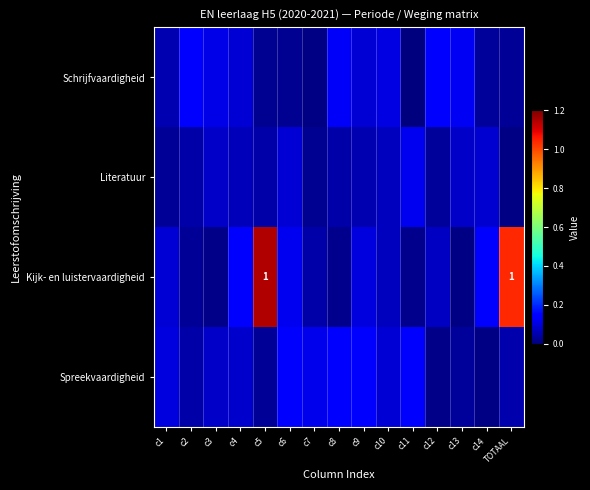

The Schrijfvaardigheid series shows 0.1 at c1. True or false?

True